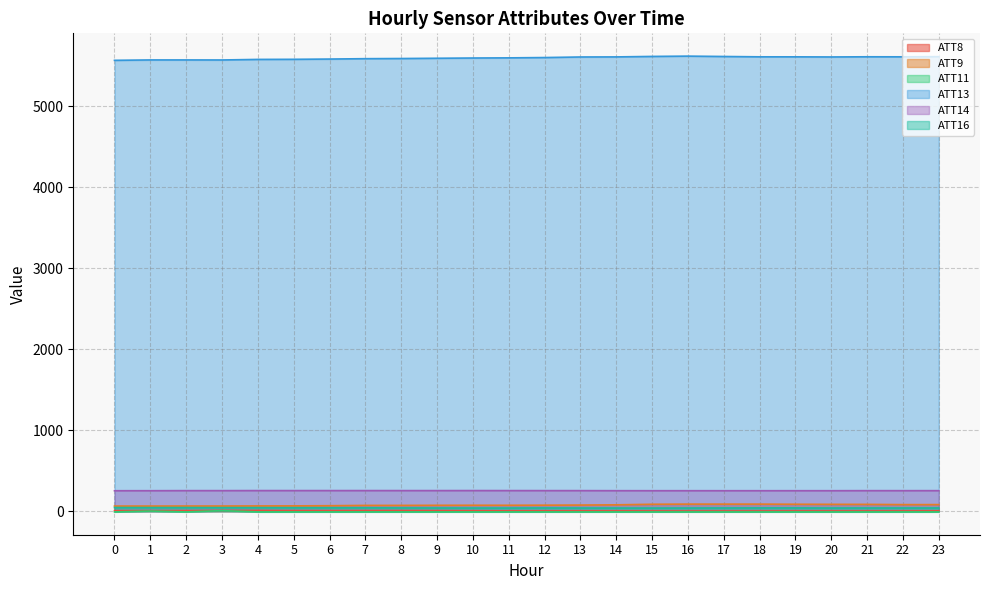

What is the value of the ATT9 point at the 19th from the left?

86.4